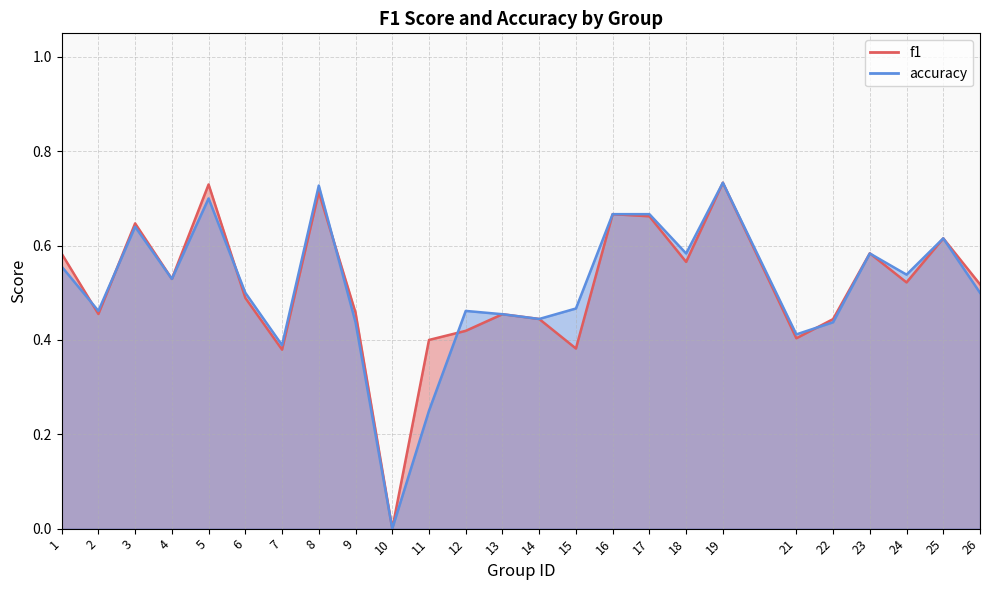

What is the highest value of the f1 series?

0.7